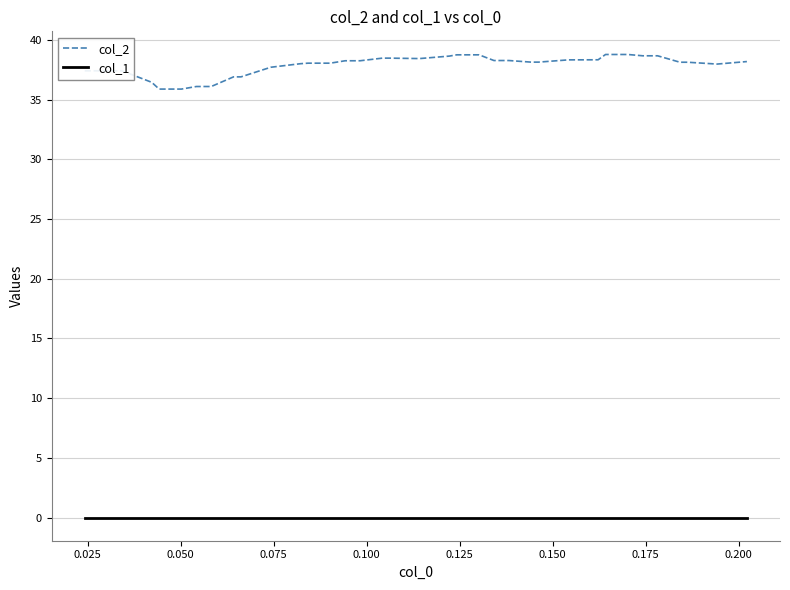

List the series in order of their peak value, lowest first.

col_1, col_2